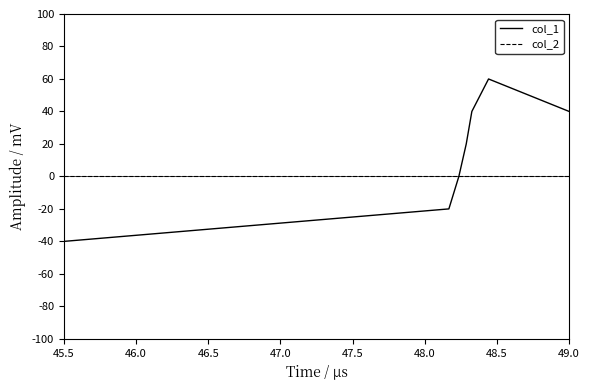

What is the maximum value shown in the chart?

60